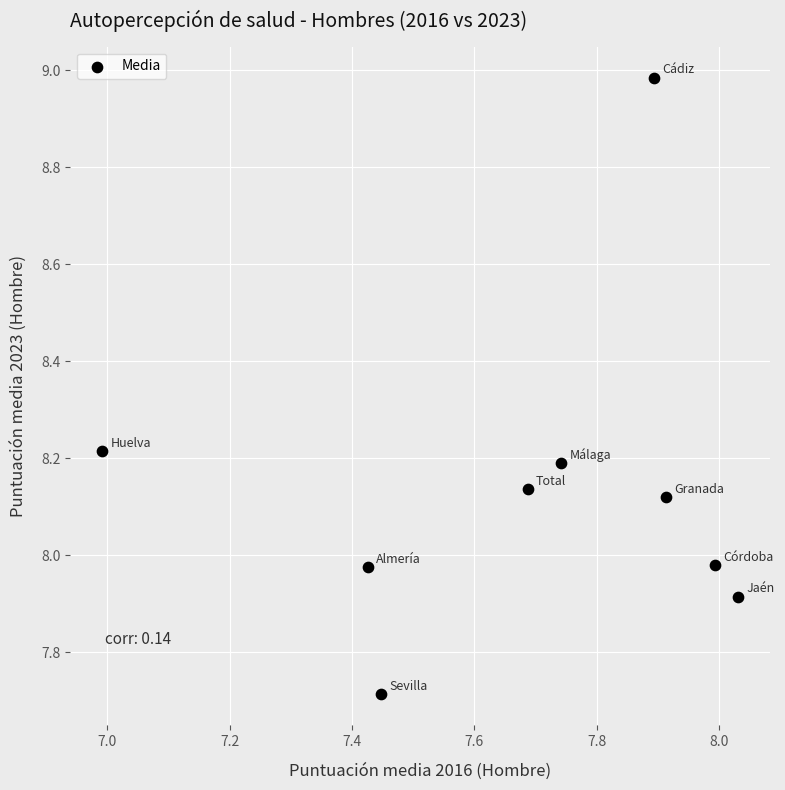

What is the range of Y values (max minus min)?

1.3